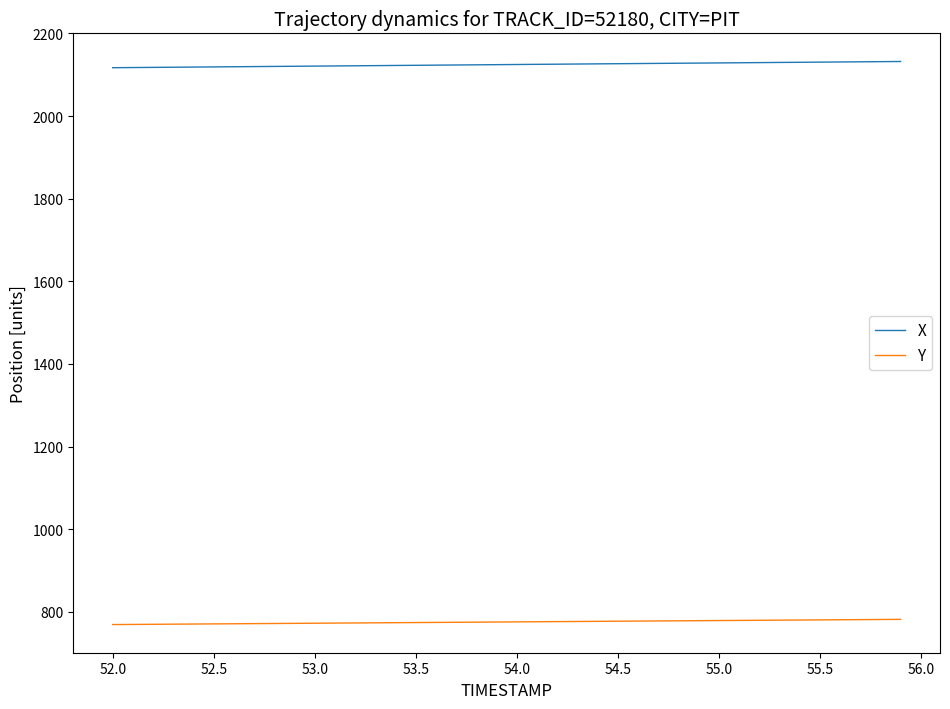

Which series has the widest spread of values?

X